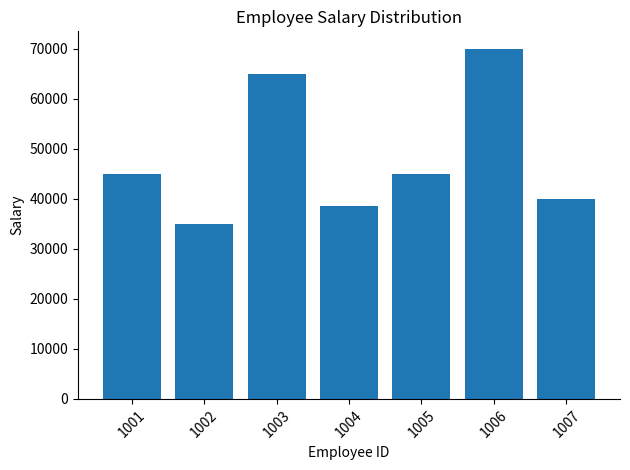

Between 1007 and 1002, which is larger?

1007